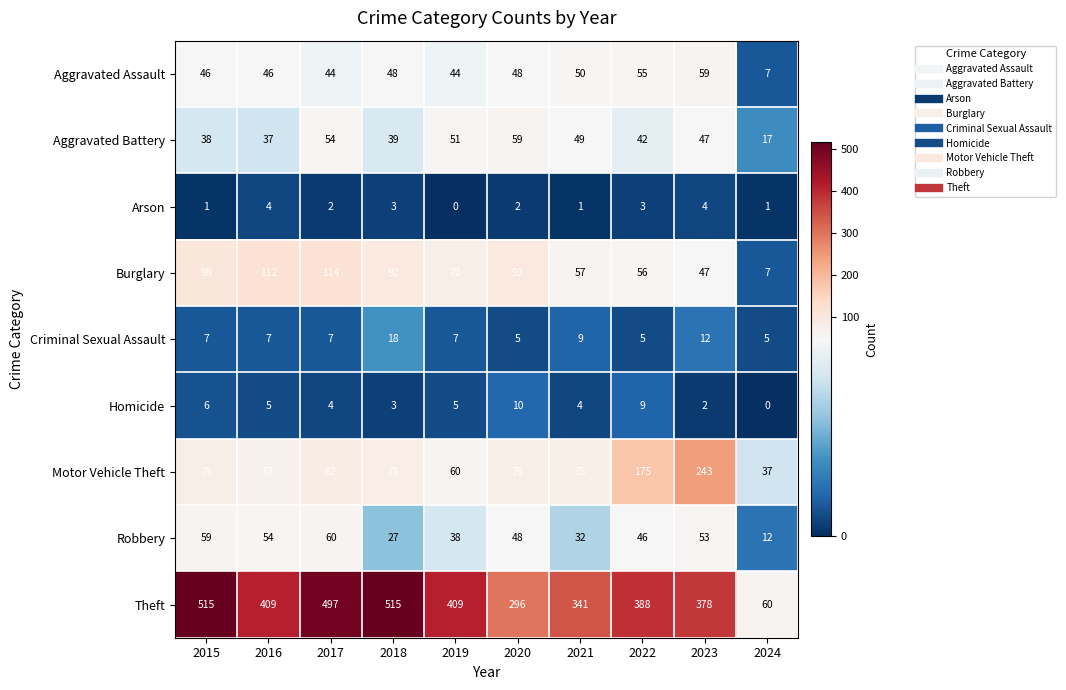

Is it true that Motor Vehicle Theft equals 75 at 2021?

True